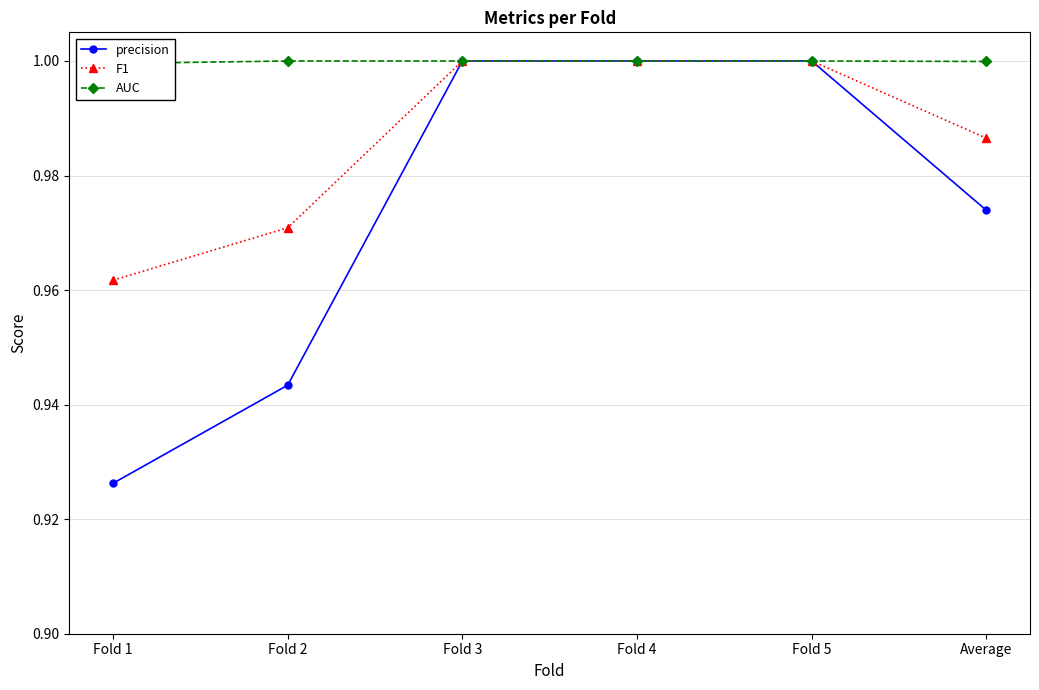

At how many categories does at least one series exceed 0?

6